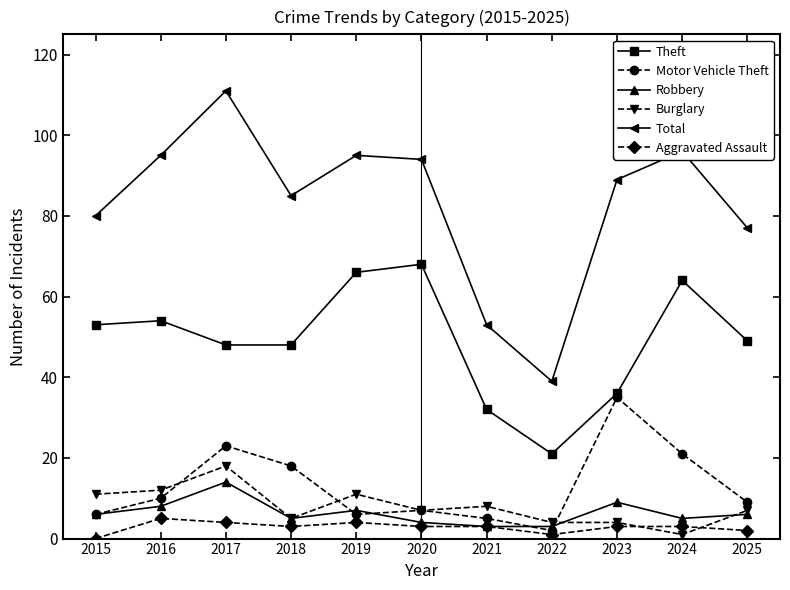

List the series in order of their peak value, lowest first.

Aggravated Assault, Robbery, Burglary, Motor Vehicle Theft, Theft, Total